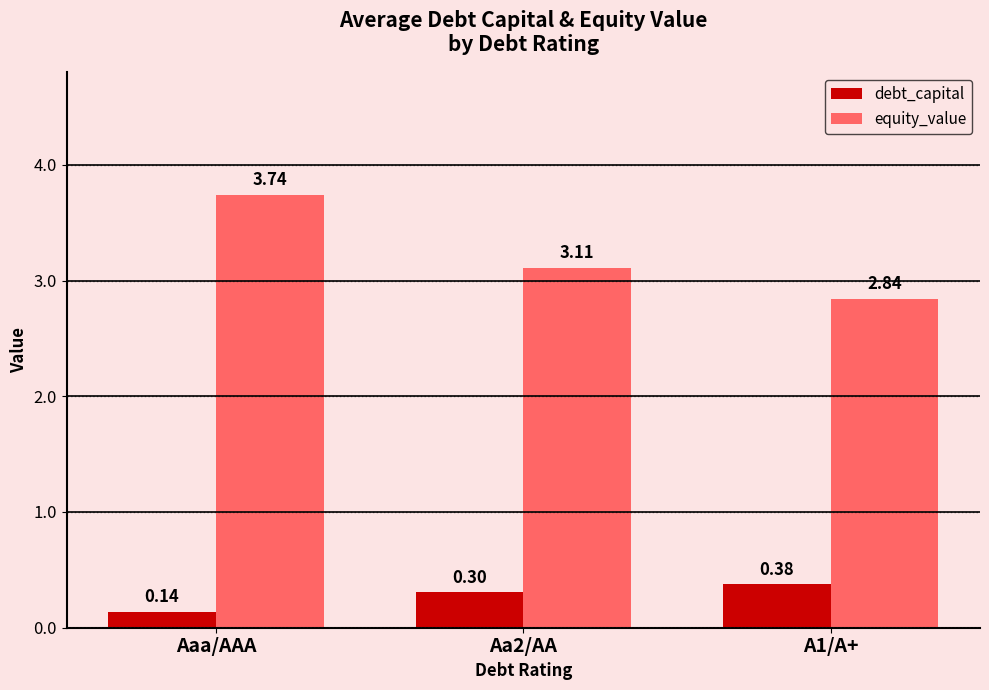

What position from the left is Aa2/AA?

2